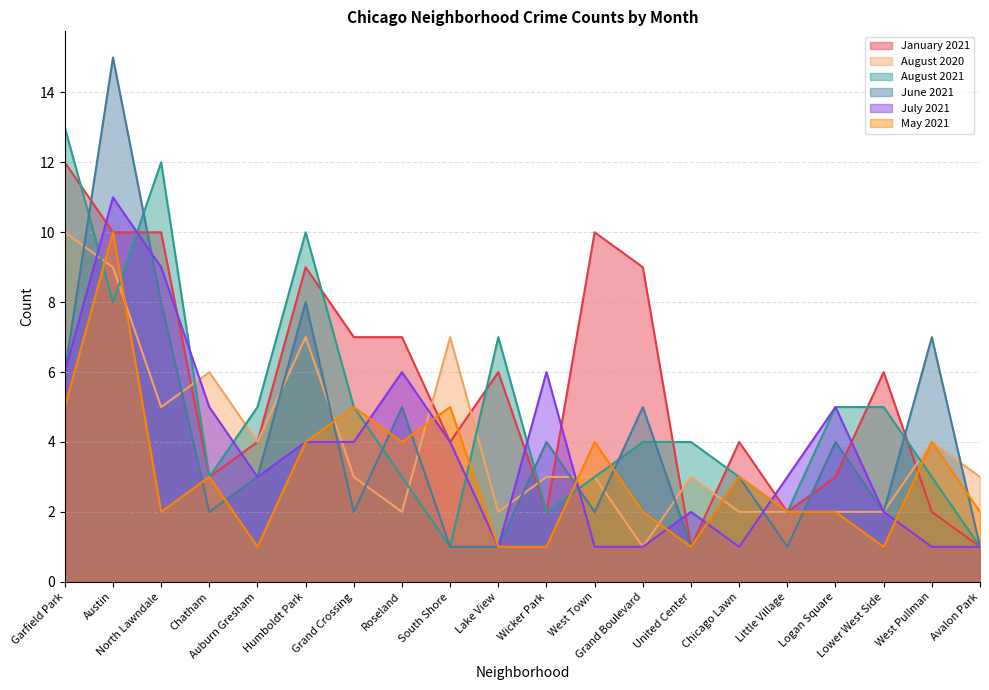

The value of August 2021 at West Pullman is 3. True or false?

True